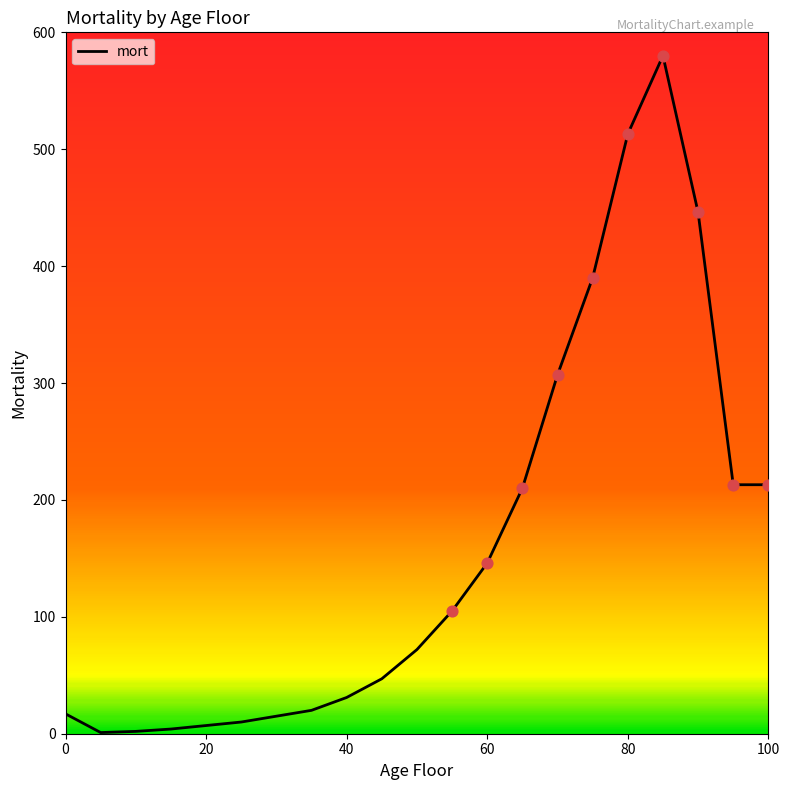

What is the maximum value shown in the chart?

580